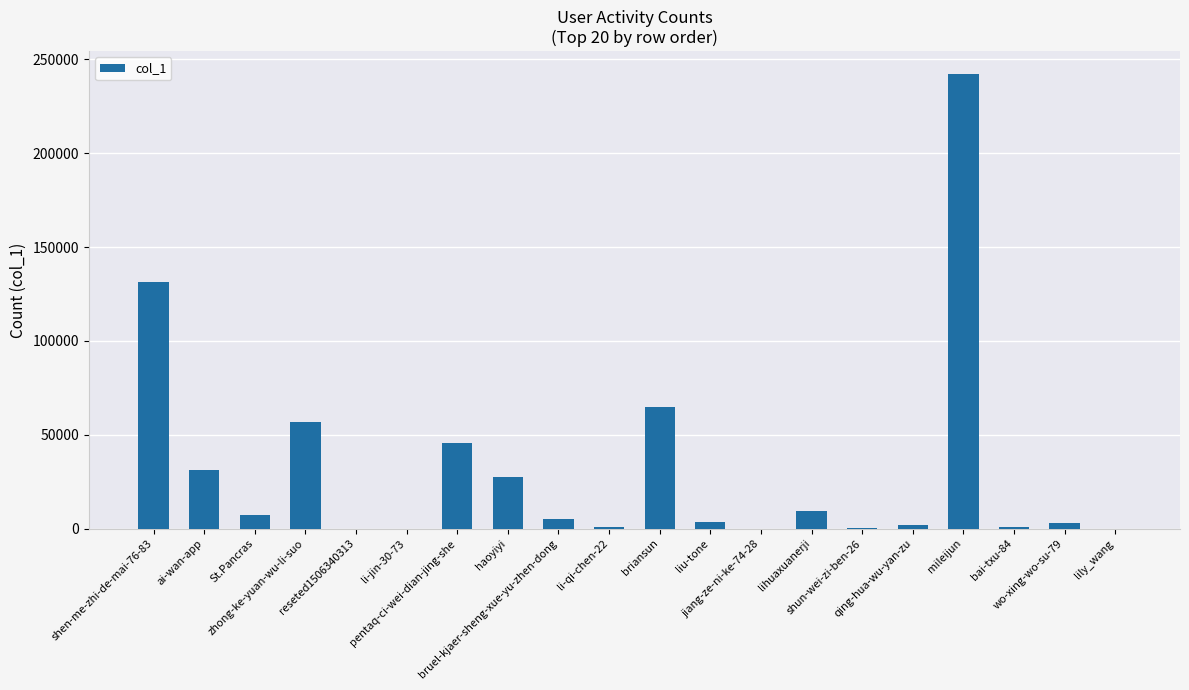

What is the sum of all values?

632153